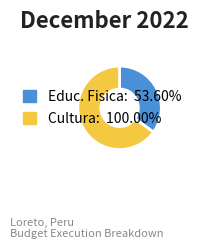

Combined, do Educ. Fisica: 53.60% and Cultura: 100.00% account for over 50%?

Yes